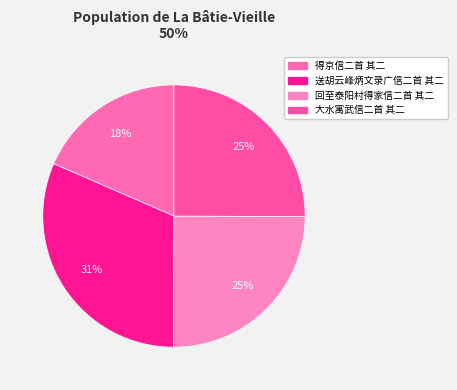

What percentage do 得京信二首 其二 and 大水寓武信二首 其二 together represent?

43.5%